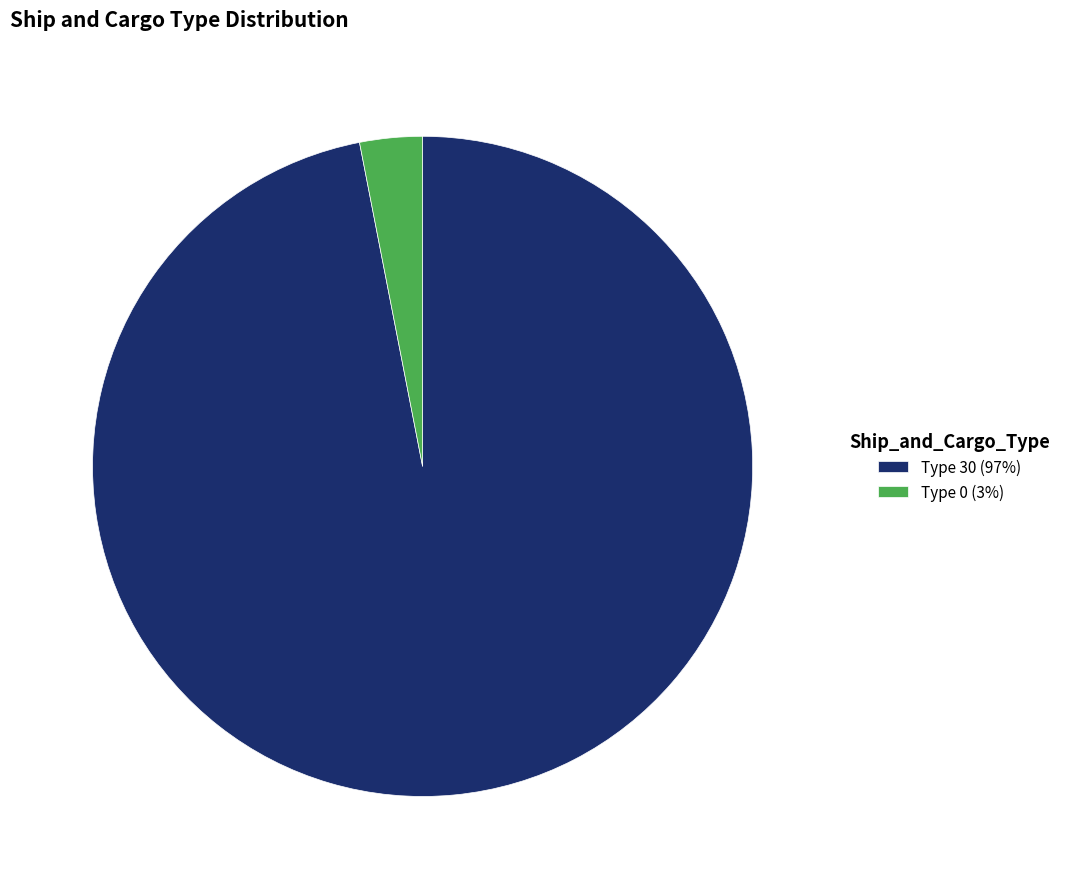

Which slice is the smallest?

Type 0